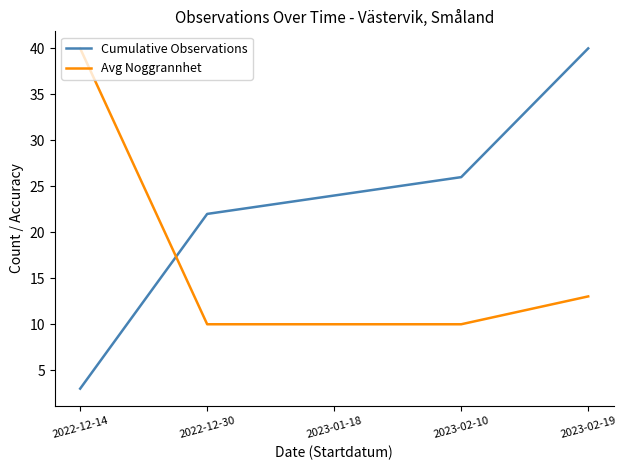

What is the spread (max minus min) of values at 2022-12-30?

12.0